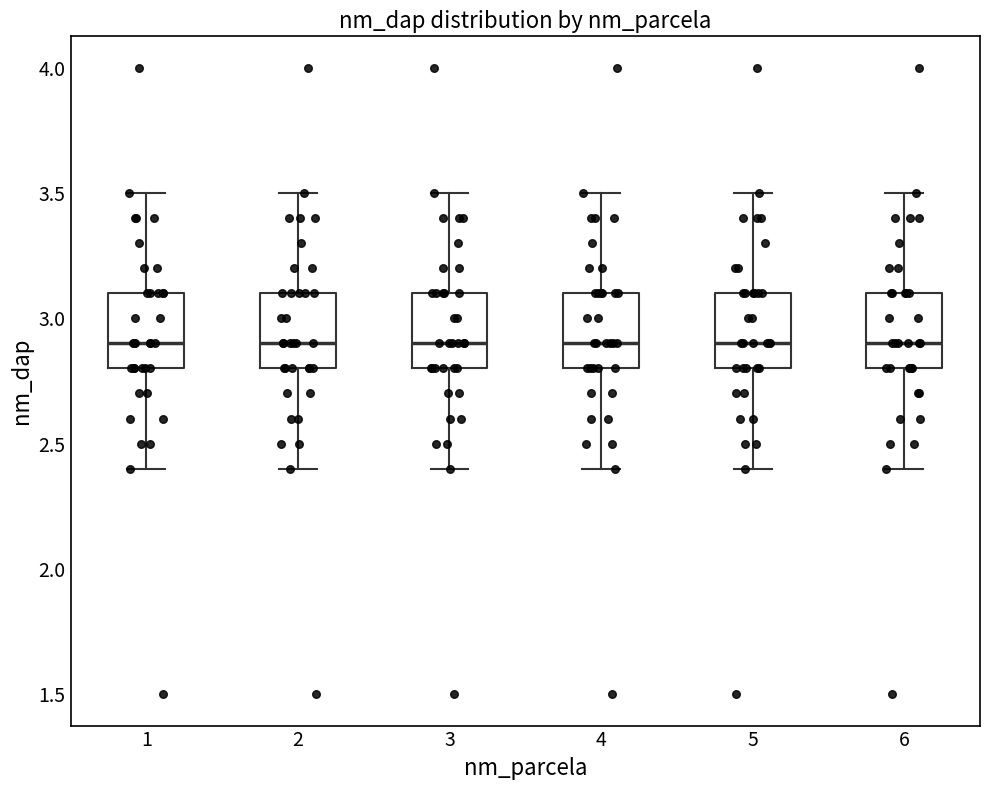

Reading left to right, transcribe this box plot: for each box, give where its median line is, the range the box spans, and where its two whiskers end, as read against the y-axis. The values are not printed on the chart, so give them approximately, as read against the axis.

1: median 2.9, box 2.8 to 3.1, whiskers 2.4 to 3.5
2: median 2.9, box 2.8 to 3.1, whiskers 2.4 to 3.5
3: median 2.9, box 2.8 to 3.1, whiskers 2.4 to 3.5
4: median 2.9, box 2.8 to 3.1, whiskers 2.4 to 3.5
5: median 2.9, box 2.8 to 3.1, whiskers 2.4 to 3.5
6: median 2.9, box 2.8 to 3.1, whiskers 2.4 to 3.5